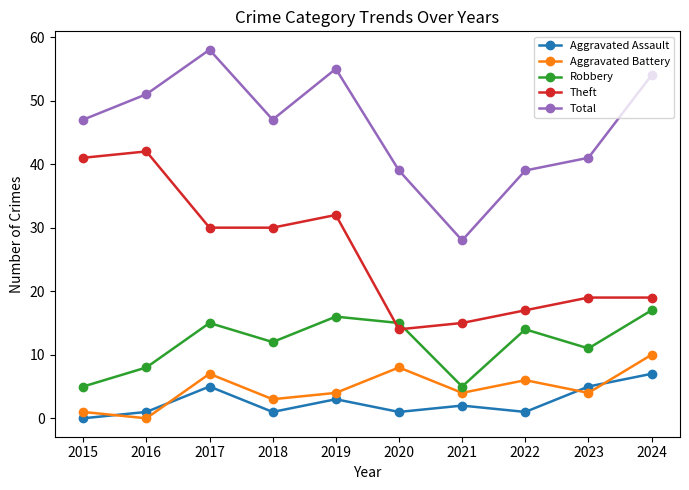

True or false: Total and Aggravated Battery cross at least once.

False